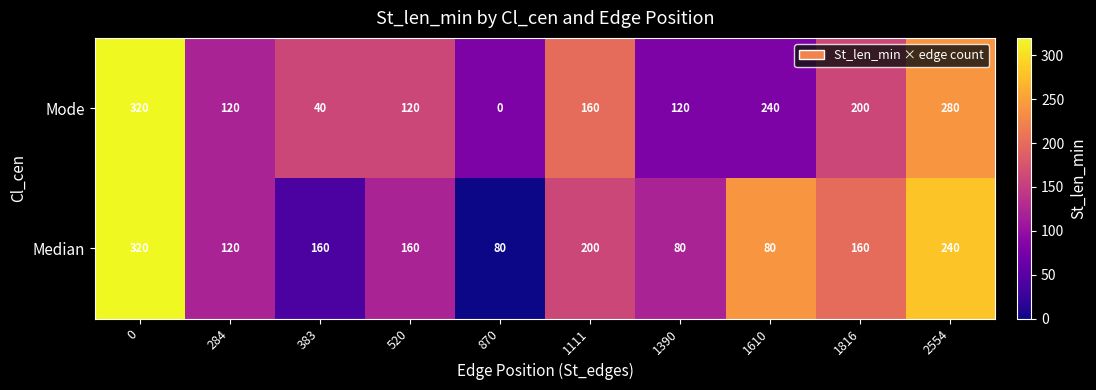

The Mode series shows 527 at 0. True or false?

False